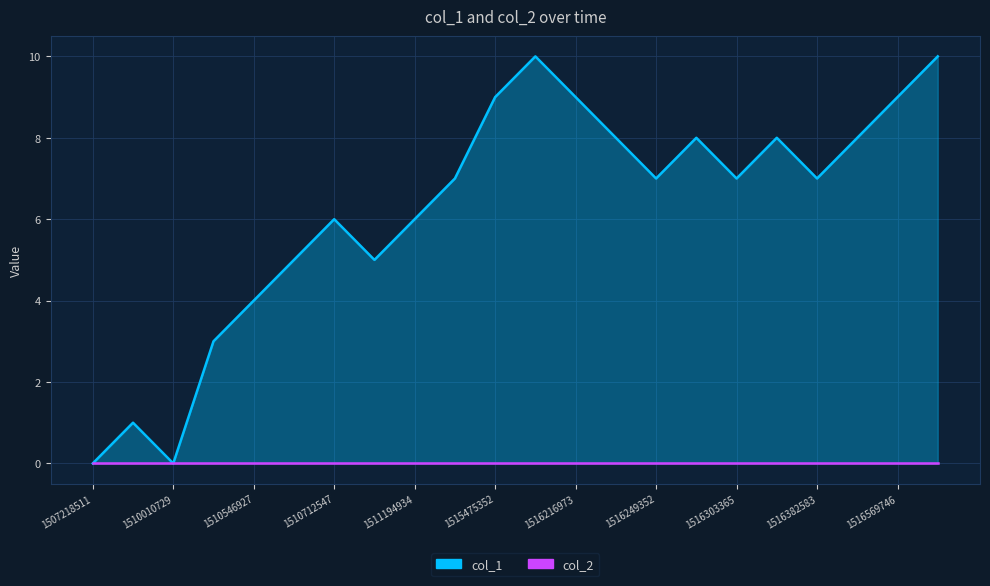

What is the difference between the maximum and minimum values?

10